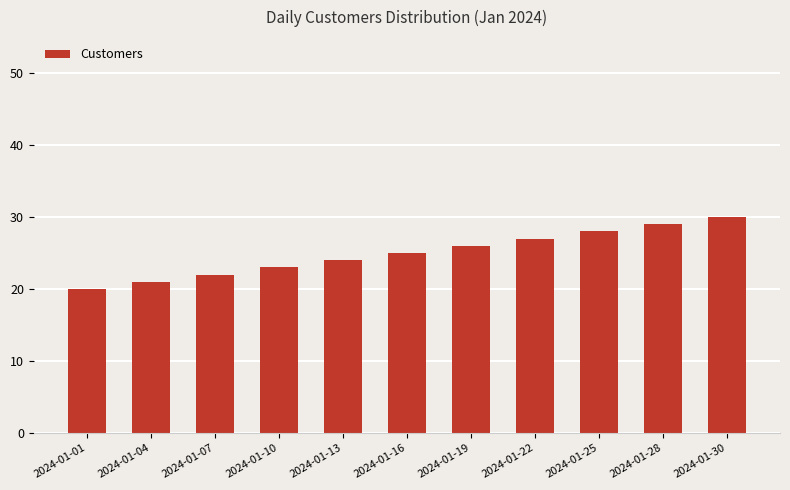

What is the change in value from 2024-01-10 to 2024-01-19?

+3